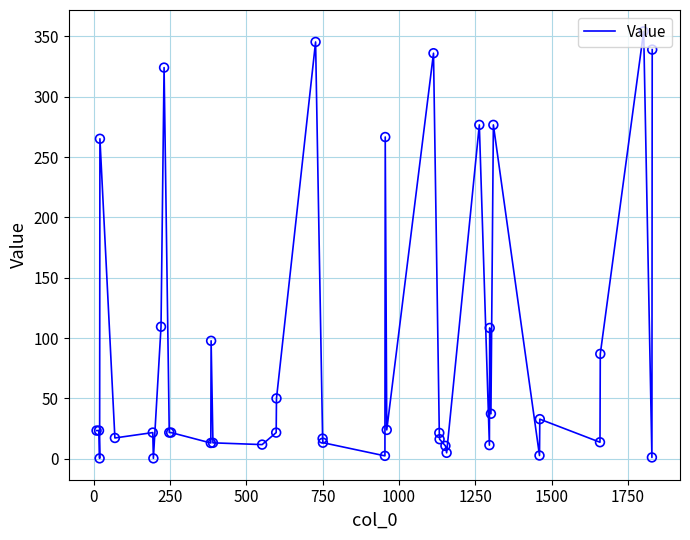

What is the difference between the maximum and minimum values?

354.0